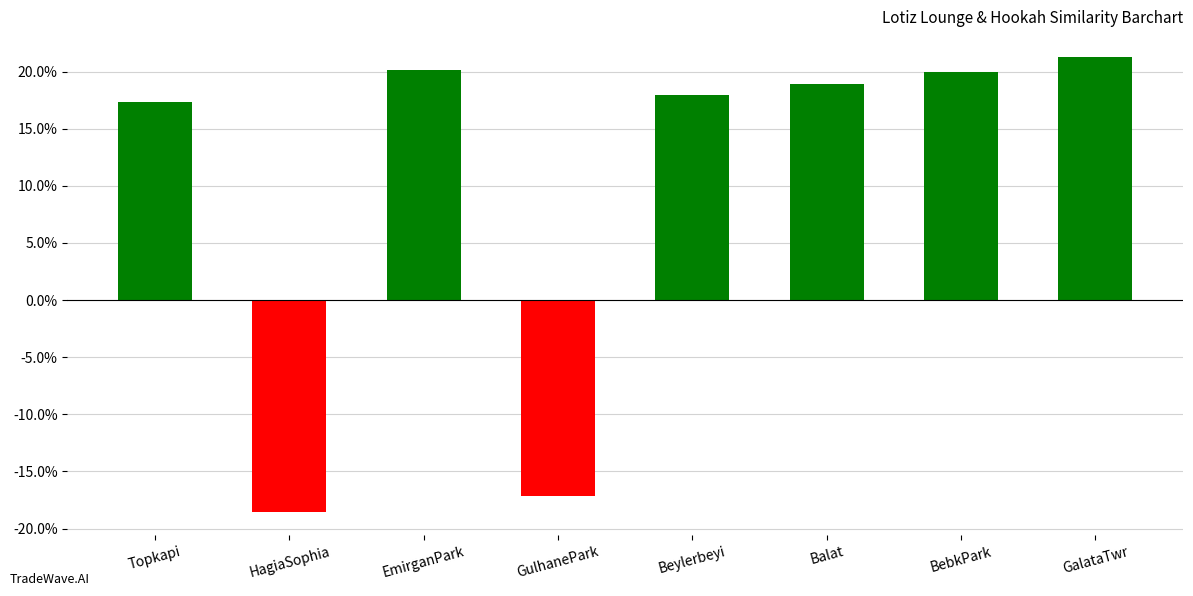

Does the chart contain any negative values?

Yes